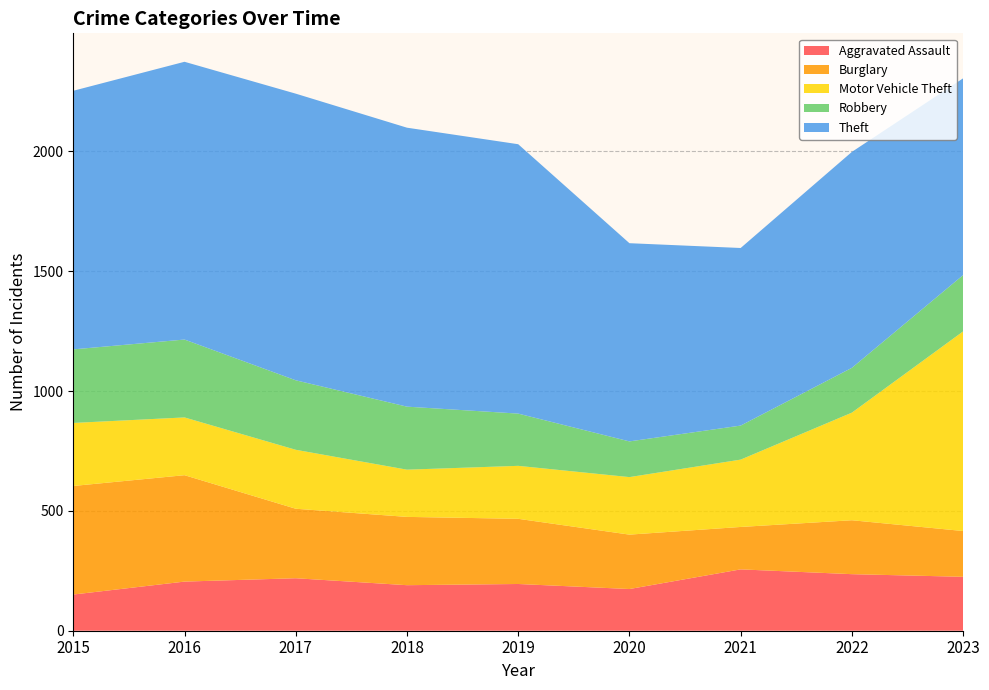

Reading right to left, what are all the values shown in this chart?

Aggravated Assault: 225	236	256	174	195	190	219	205	151
Burglary: 191	225	177	227	272	285	290	444	453
Motor Vehicle Theft: 833	449	281	240	221	197	246	241	263
Robbery: 235	187	142	149	218	263	290	325	307
Theft: 821	901	741	827	1124	1164	1196	1159	1079